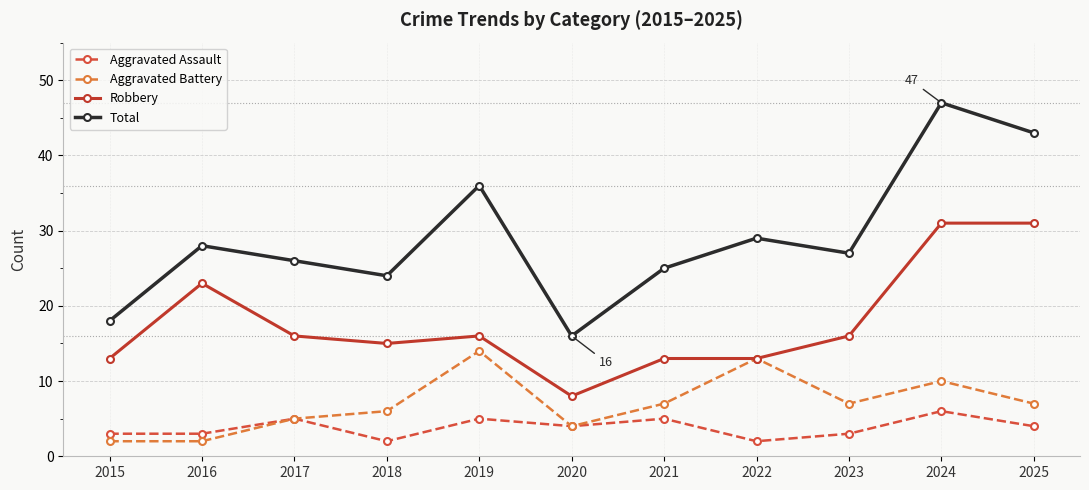

The Total series shows 25 at 2021. True or false?

True